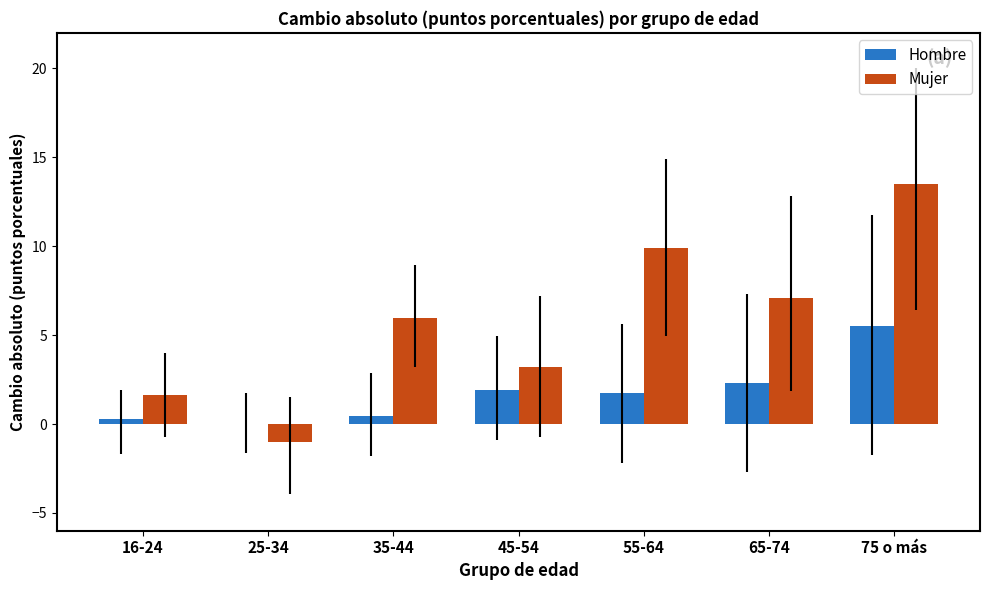

Does the chart contain stacked bars?

No